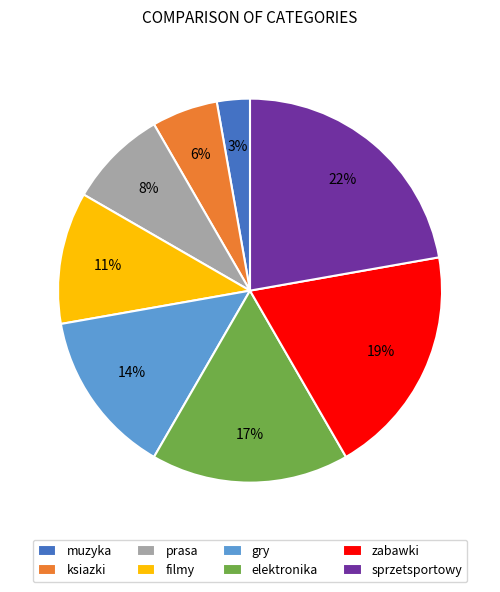

Which has a higher value, elektronika or gry?

elektronika